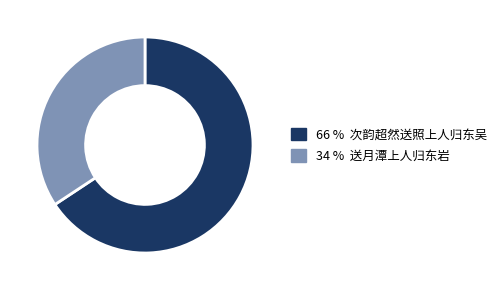

Does any single category account for the majority?

Yes